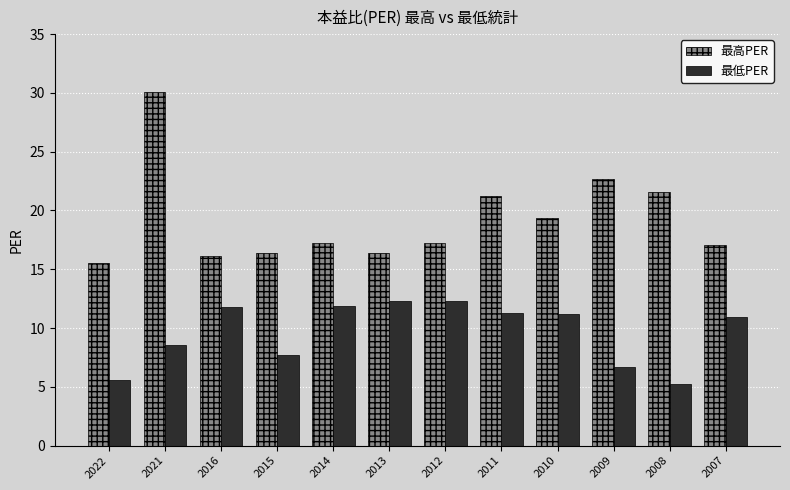

Between 2016 and 2009, which series saw the biggest shift?

最高PER